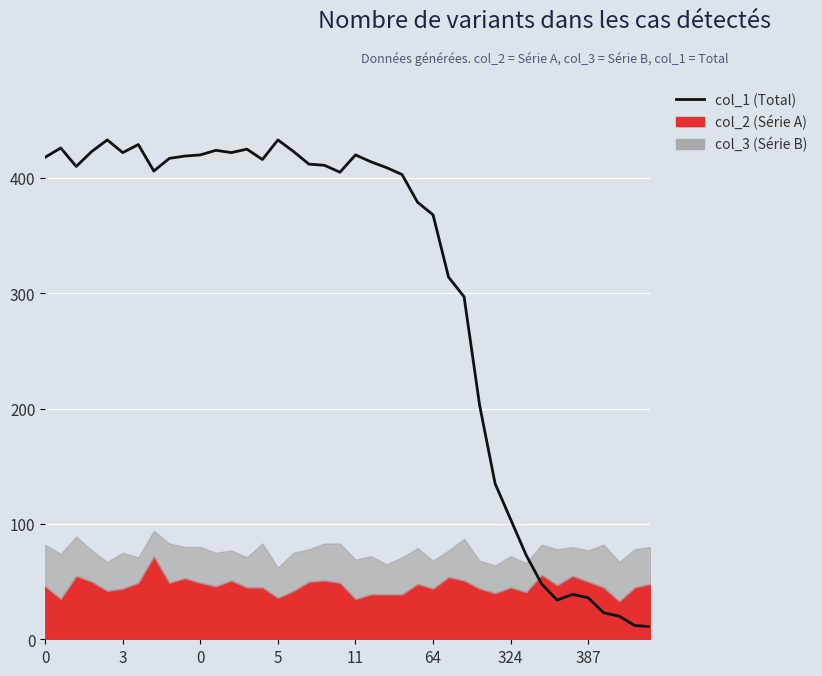

Approximately how many times larger is the value at 21 compared to 35?

11.5